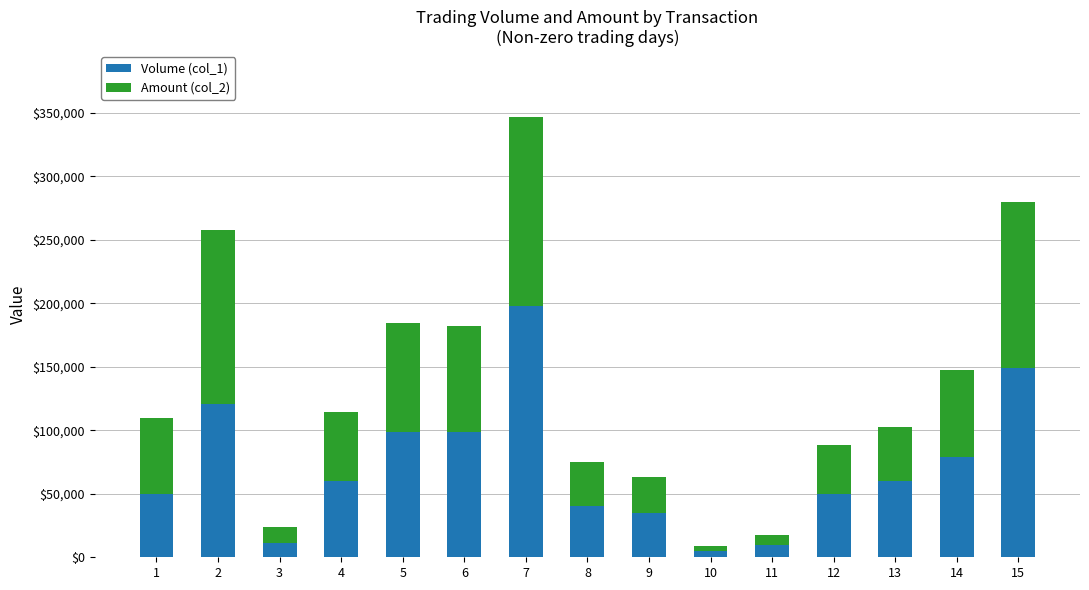

At which category is the sum across all series the highest?

7